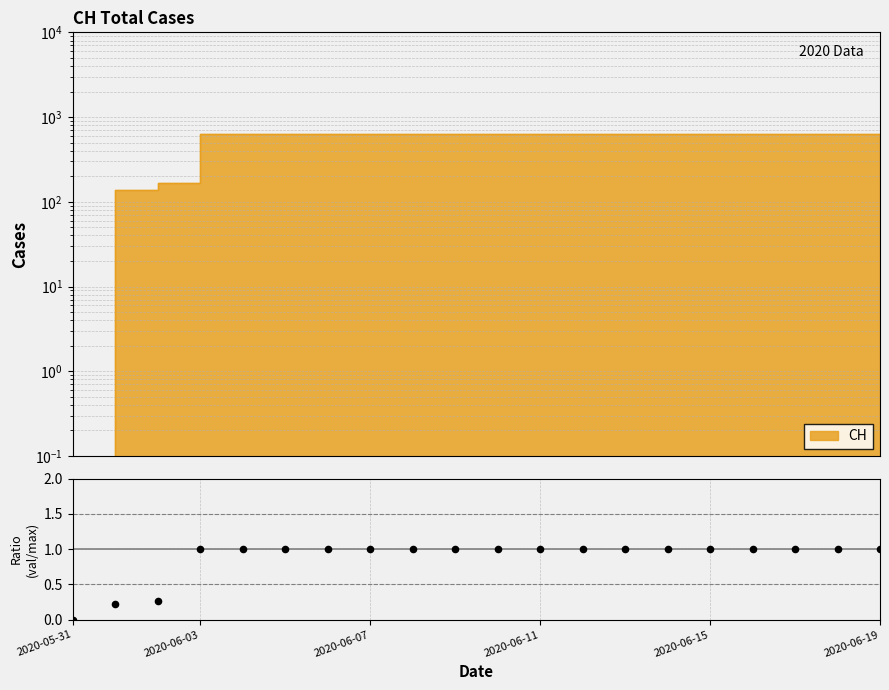

What is the ratio of the value at 6 to the value at 9?

1.0